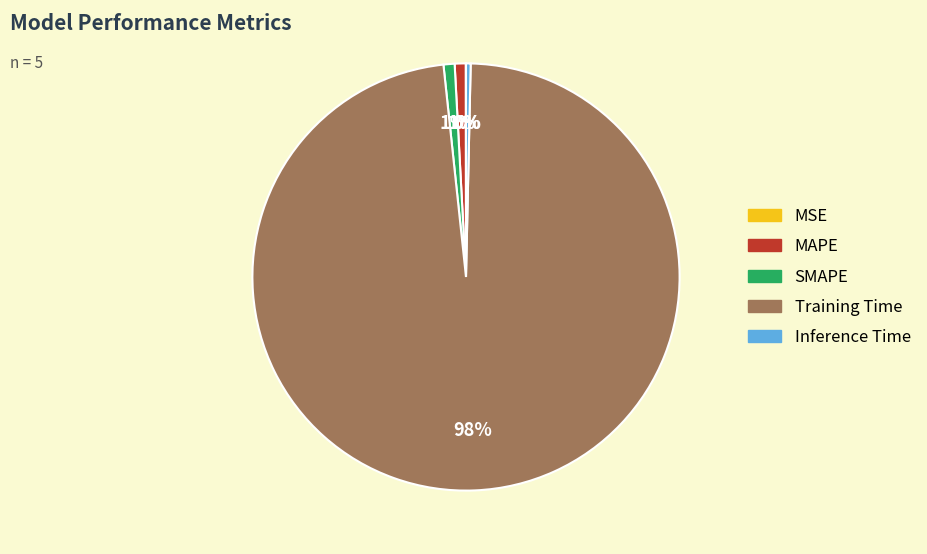

Combined, do SMAPE and MAPE account for over 50%?

No